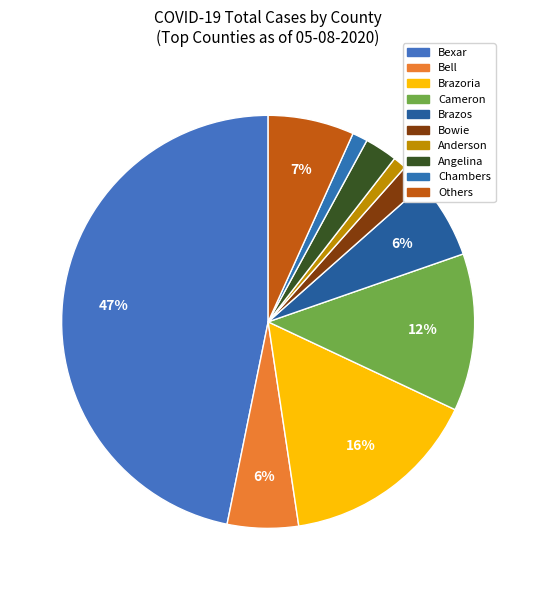

To the nearest percent, what is the difference between the largest and smallest slice percentages?

46%